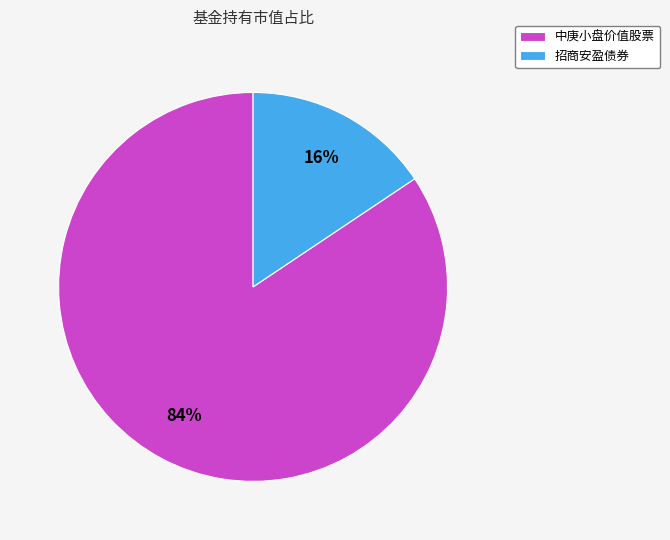

Which category accounts for the majority?

中庚小盘价值股票